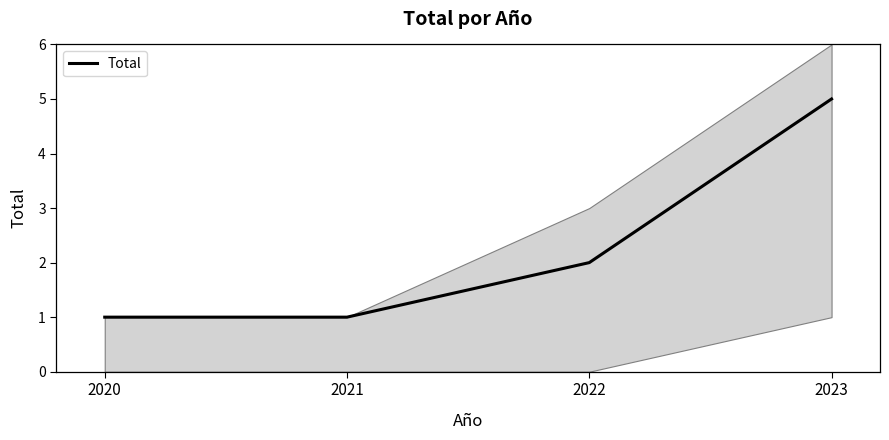

Reading right to left, what are all the values shown in this chart?

2023=5	2022=2	2021=1	2020=1